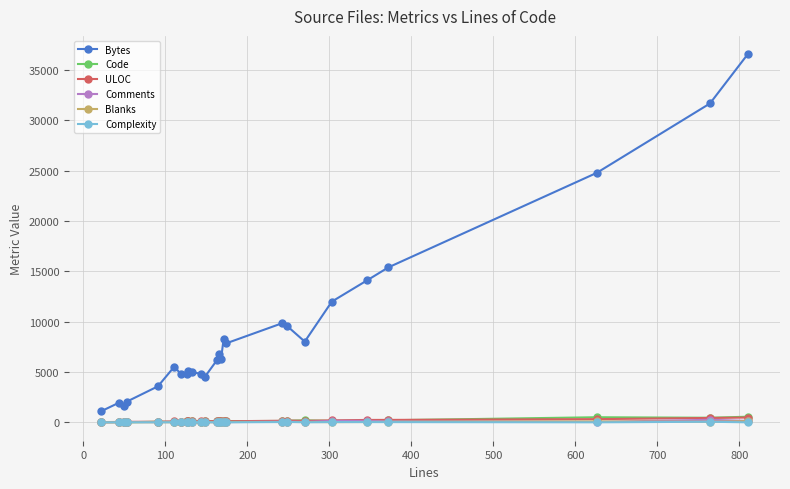

What is the highest value of the Bytes series?

36542